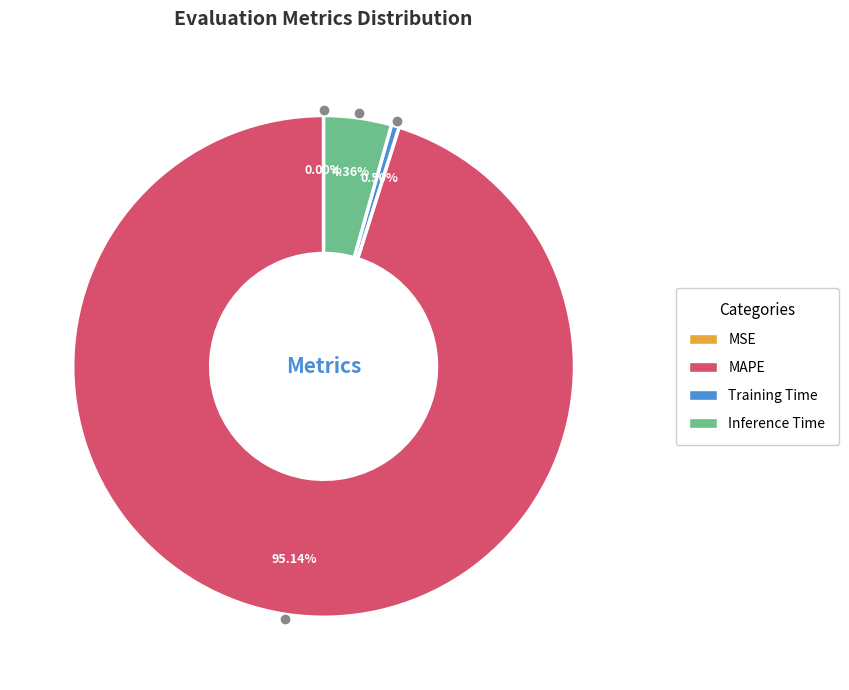

Is there any slice that represents more than half of the pie?

Yes